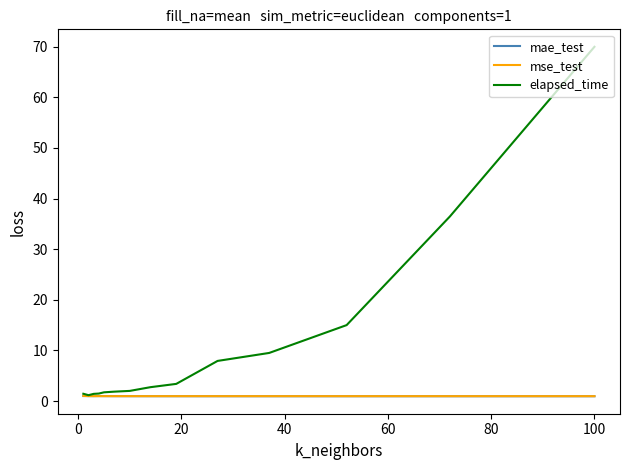

In elapsed_time, how many points are lower than both neighbors (excluding endpoints)?

1